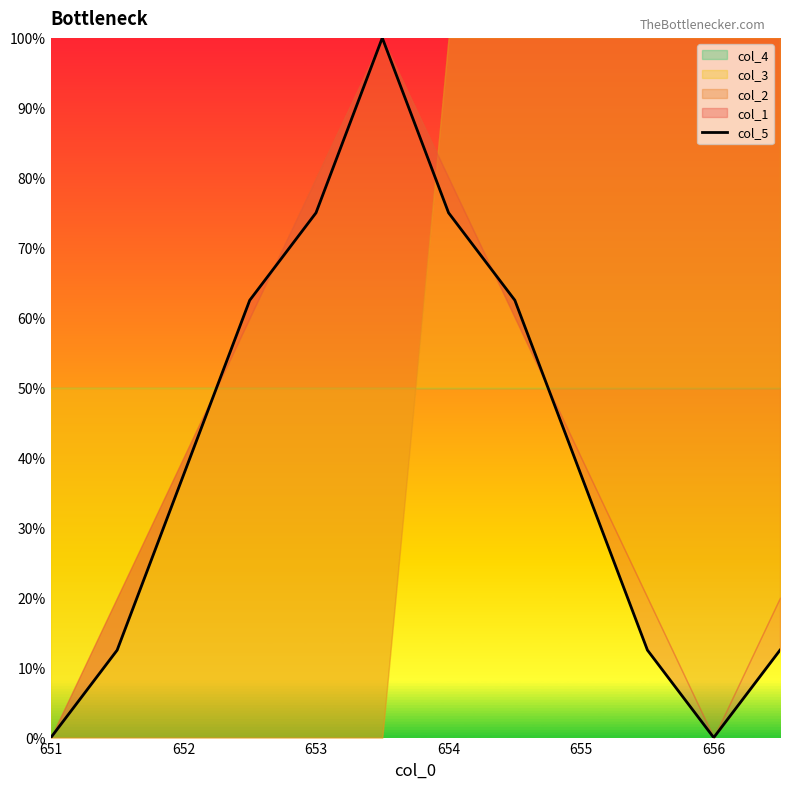

Where is the data nearest to the value 50?

652